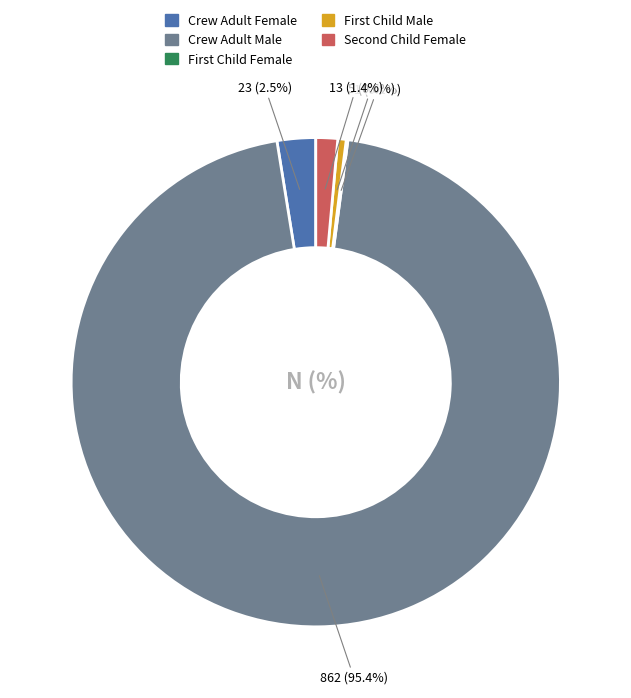

Does Crew Adult Male account for over 50% of the chart?

Yes